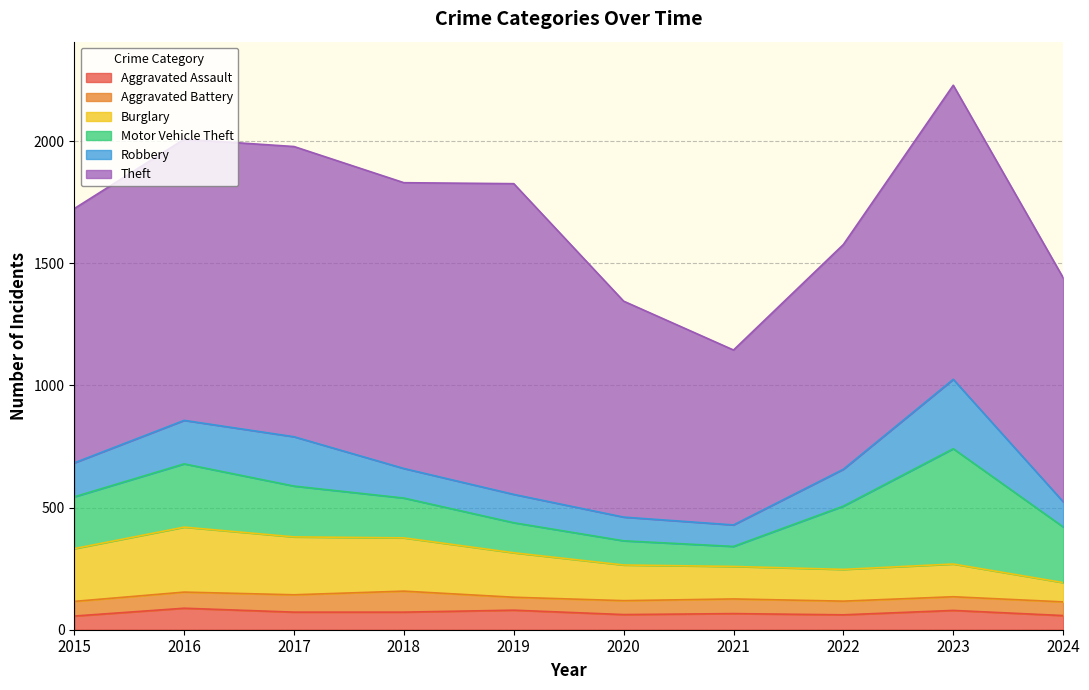

At which category is the sum across all series the highest?

2023